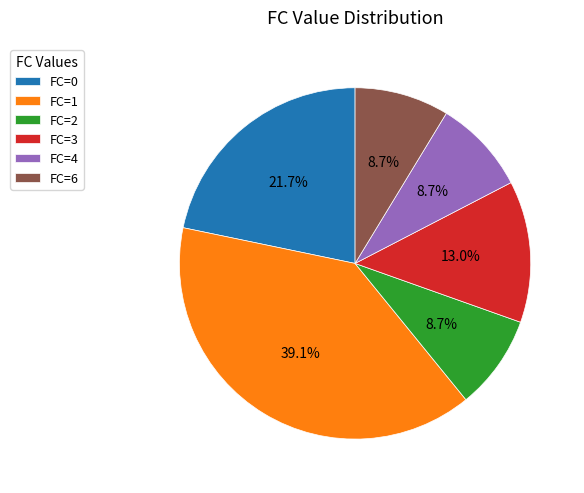

What is the largest slice in the pie chart?

FC=1